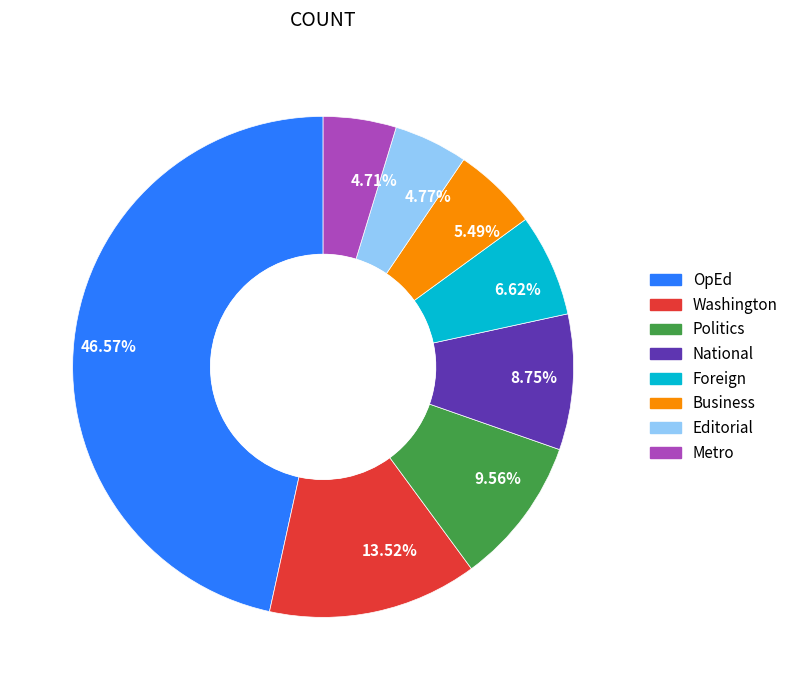

Is there any slice that represents more than half of the pie?

No